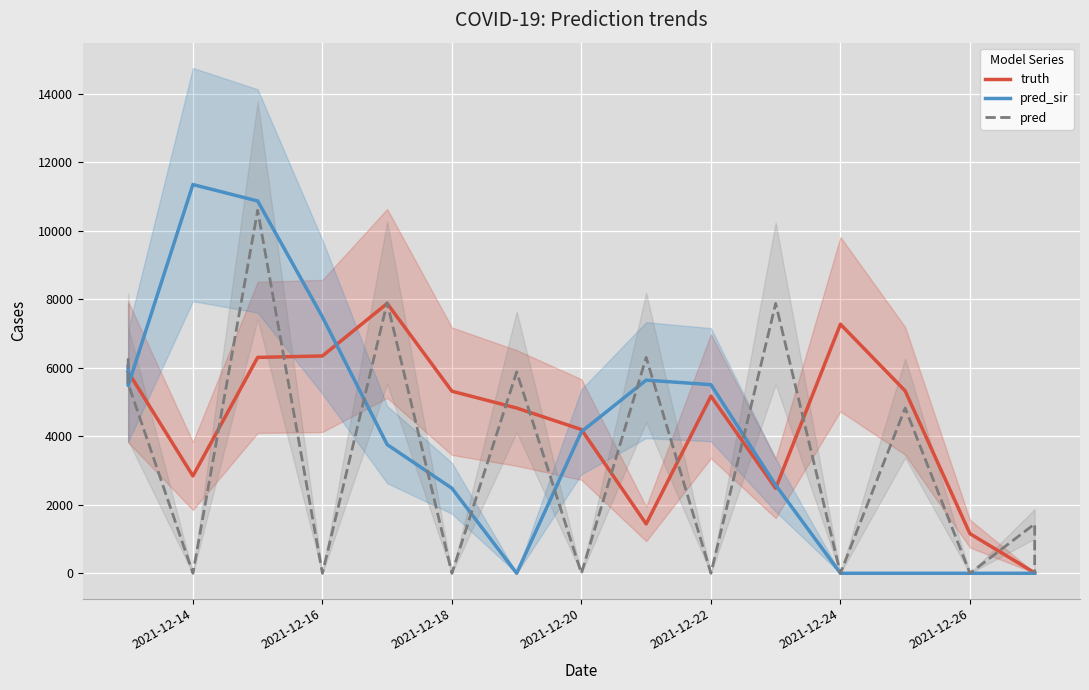

What is the difference between the maximum and minimum values in the pred_sir series?

11345.0